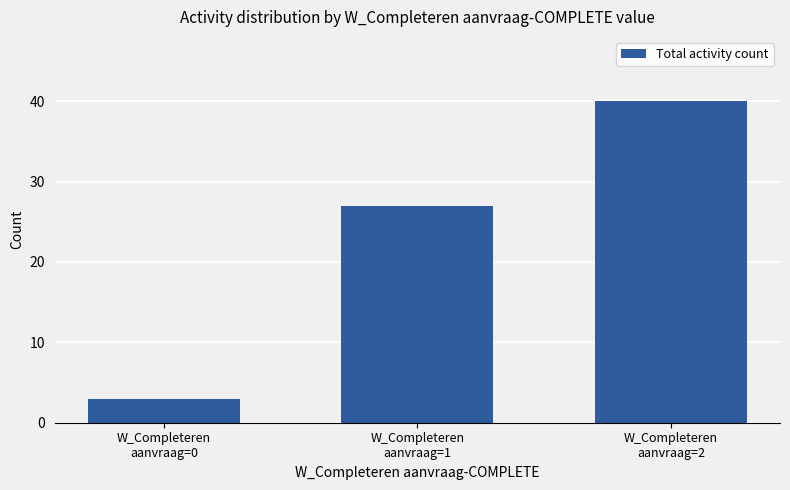

How many categories are shown in the chart?

3